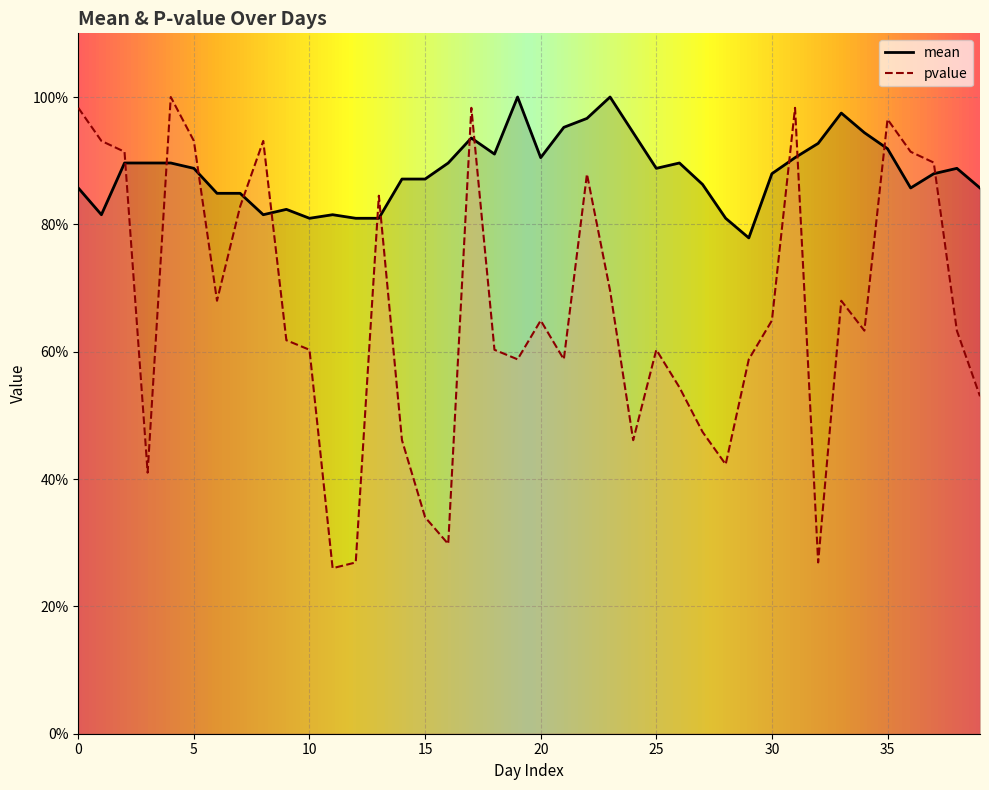

True or false: mean has a value of 0.8 at 10.

True